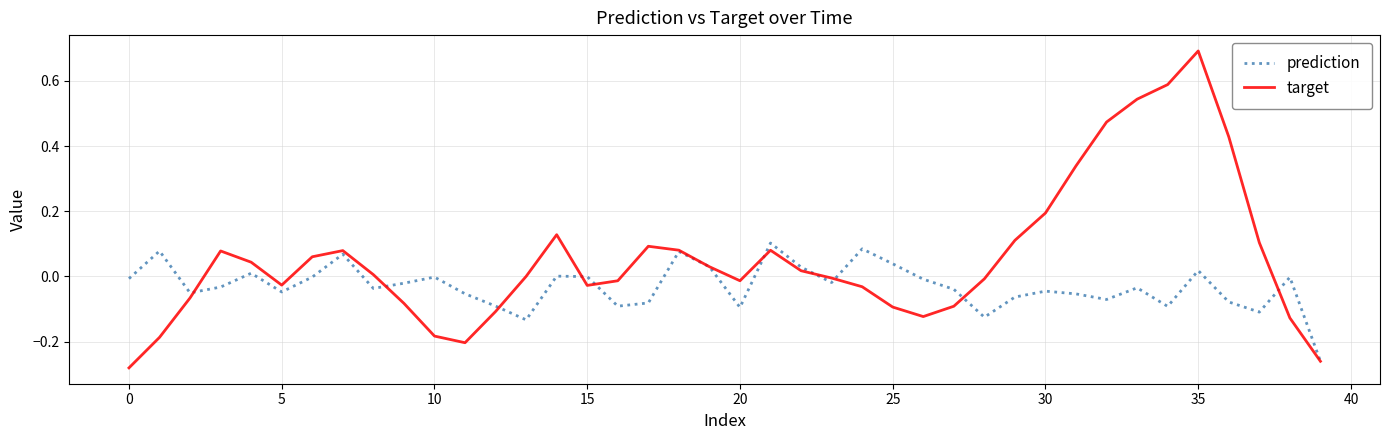

What is the maximum value shown in the chart?

0.7